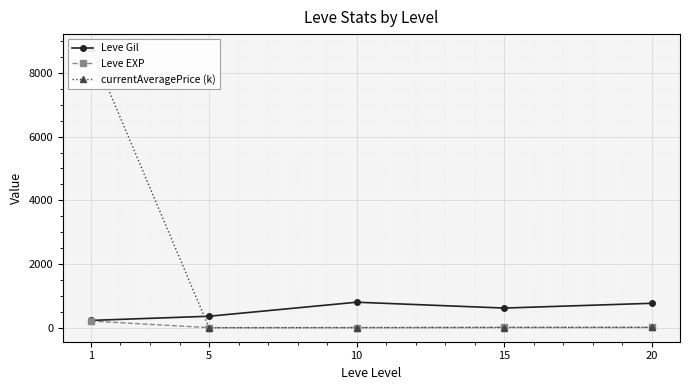

At which label is Leve Gil closest to 517?

15